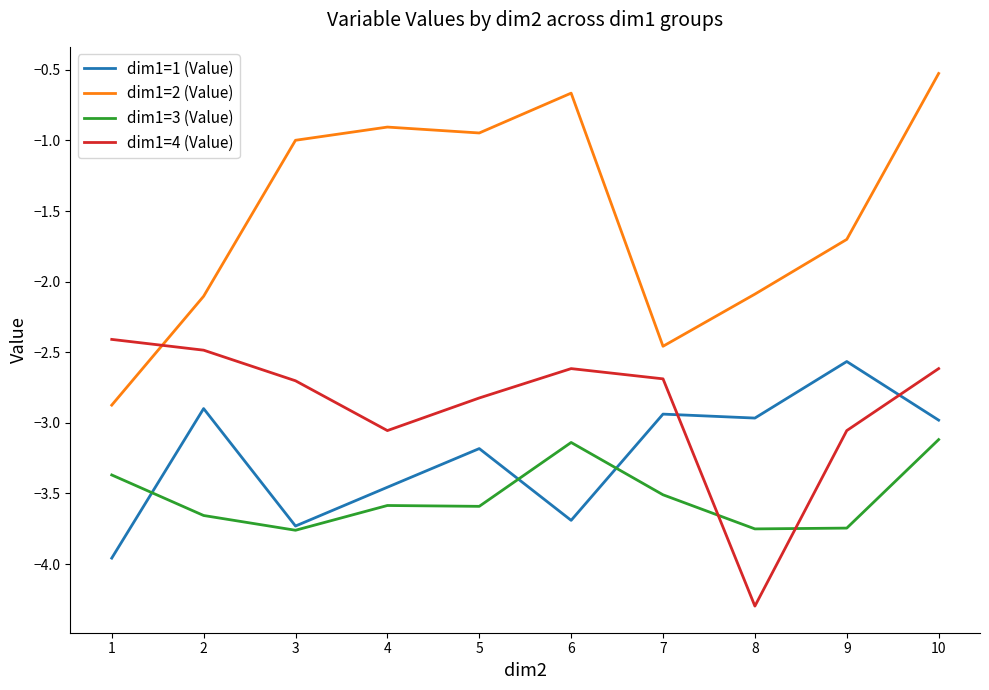

What is the maximum value for dim1=2 (Value)?

-0.5